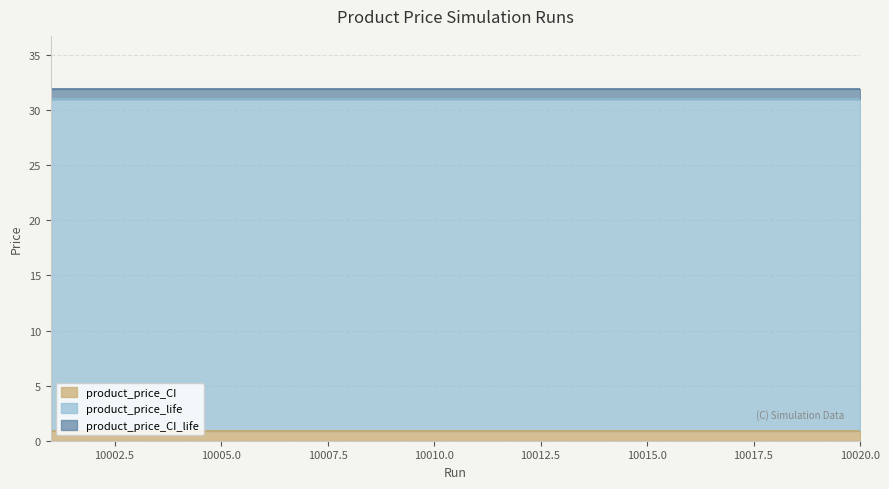

True or false: product_price_CI has more than 2 interior local peaks.

True